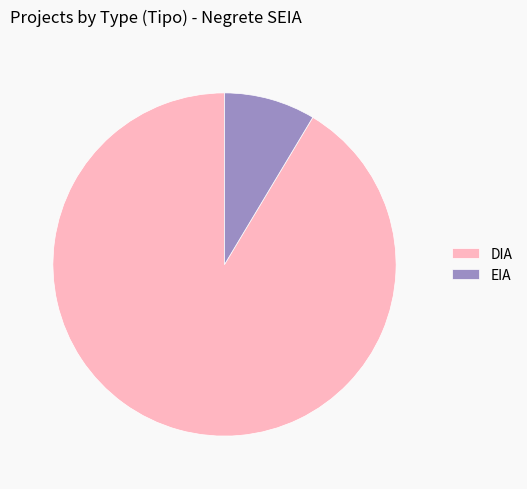

Does DIA represent more than half of the total?

Yes